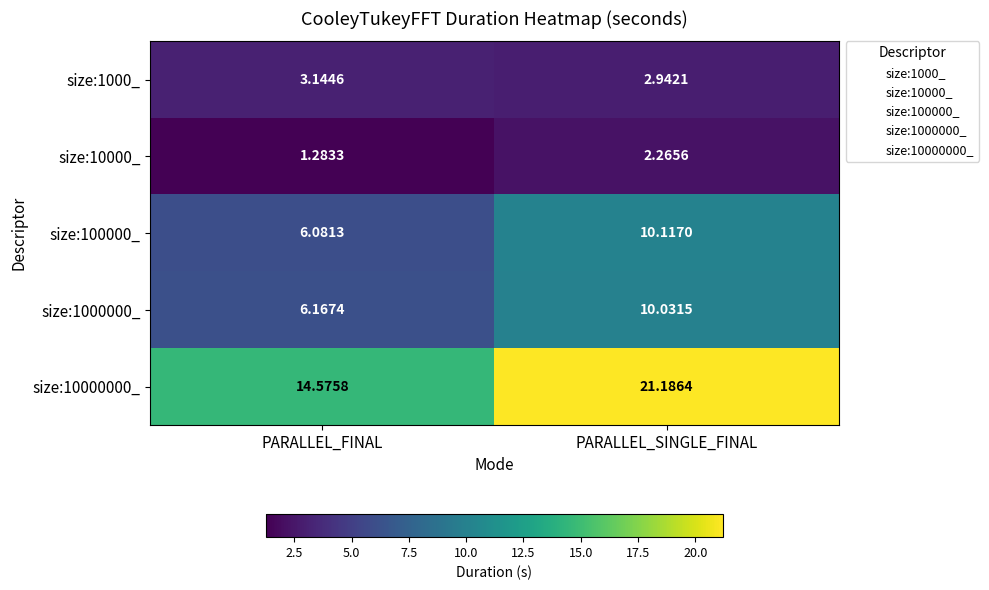

Is the value of size:100000_ at PARALLEL_SINGLE_FINAL greater than the value of size:10000_ at PARALLEL_FINAL?

Yes